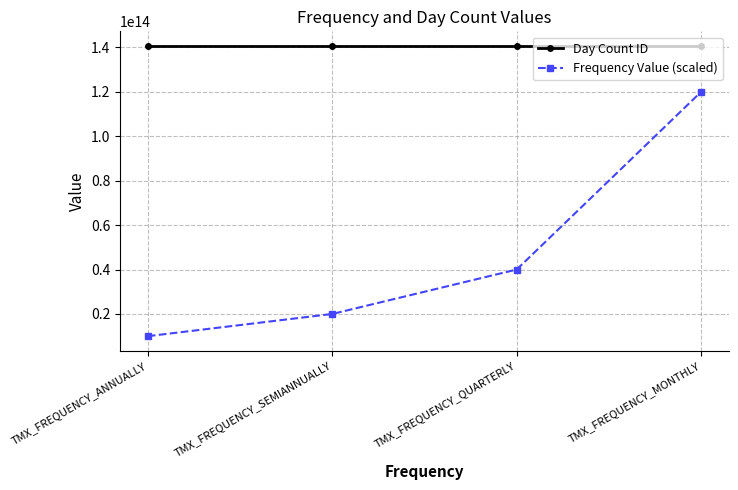

Read the Frequency Value (scaled) value at TMX_FREQUENCY_SEMIANNUALLY, to the nearest 10.

20000000000000